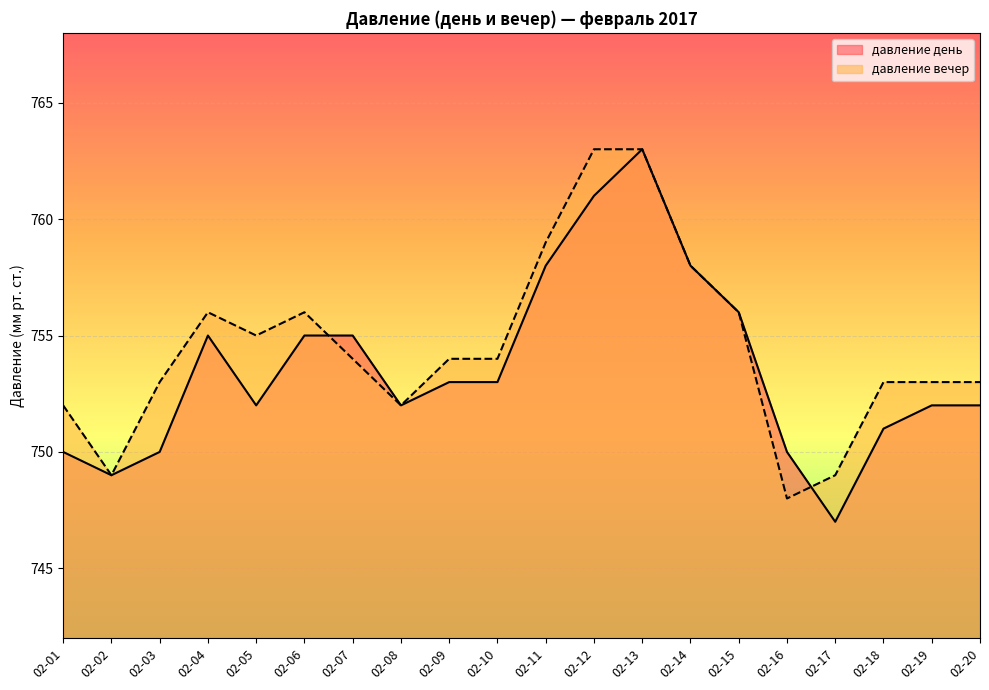

How many lines are shown in the chart?

2